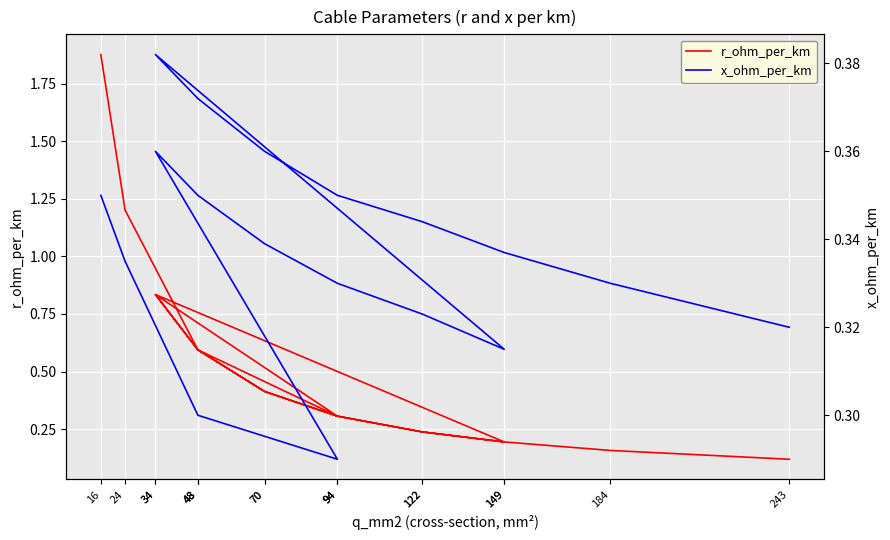

At which category is the sum across all series the highest?

16